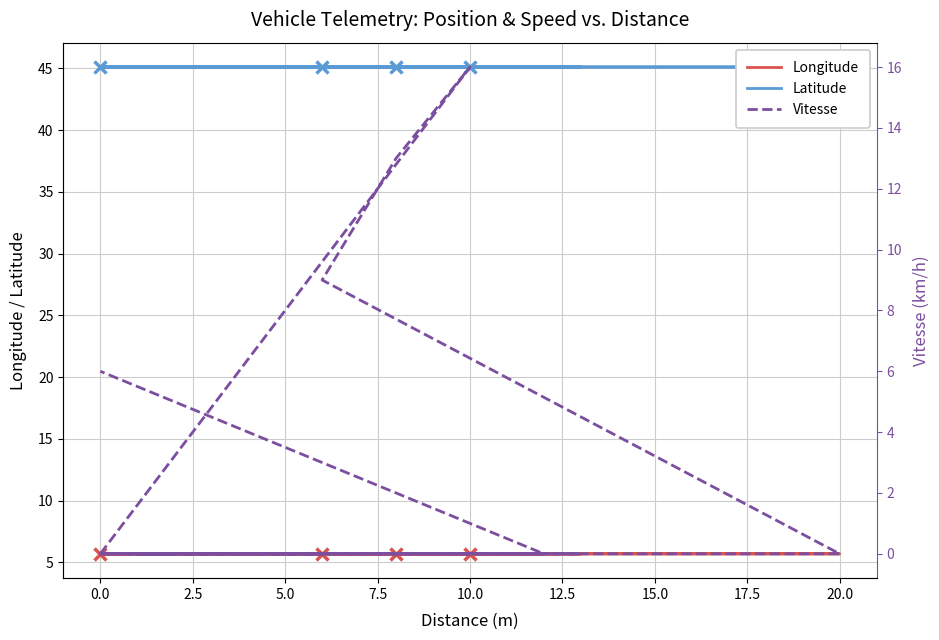

True or false: Longitude has a value of 5.7 at 15.0.

True